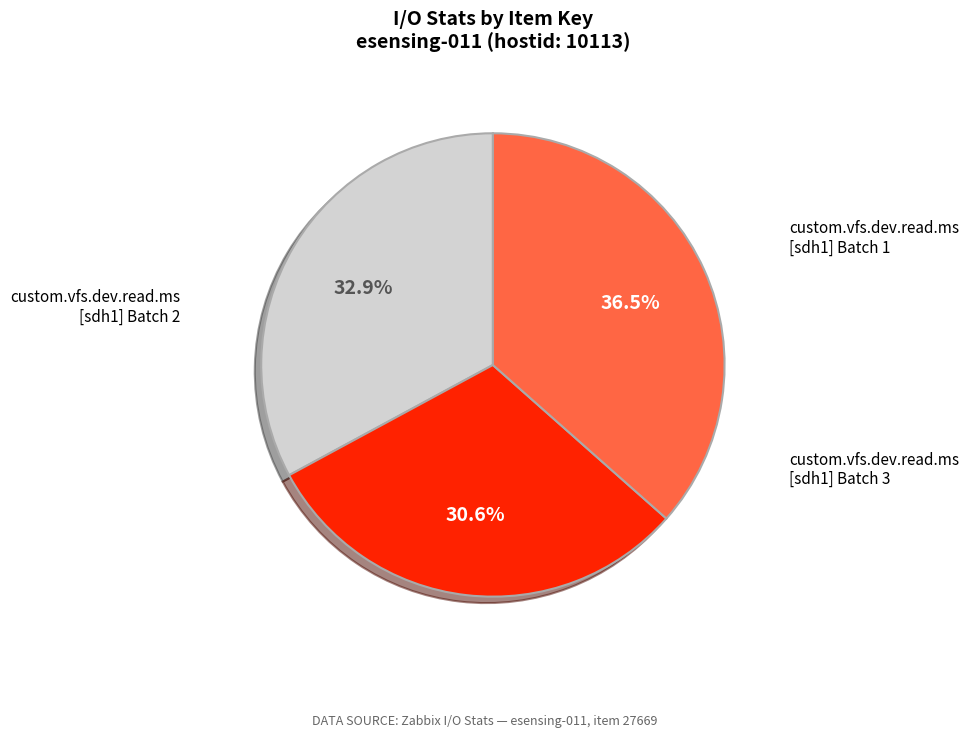

Does any single category account for the majority?

No